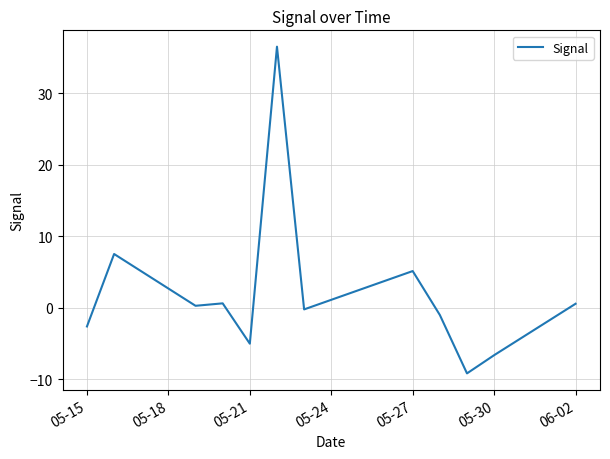

What is the greatest value displayed?

36.5